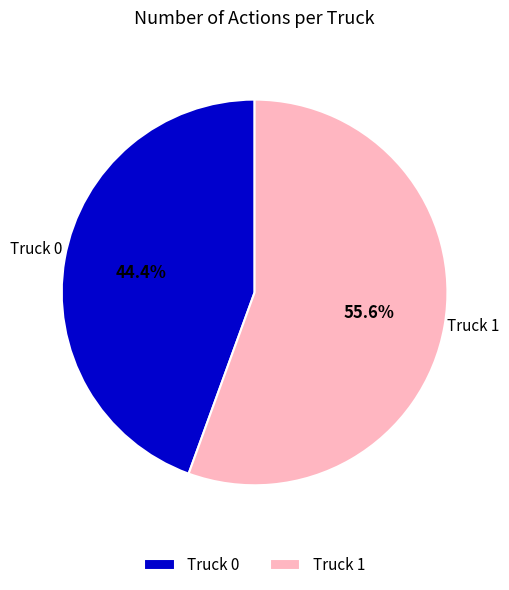

Is the sum of Truck 1 and Truck 0 greater than half?

Yes